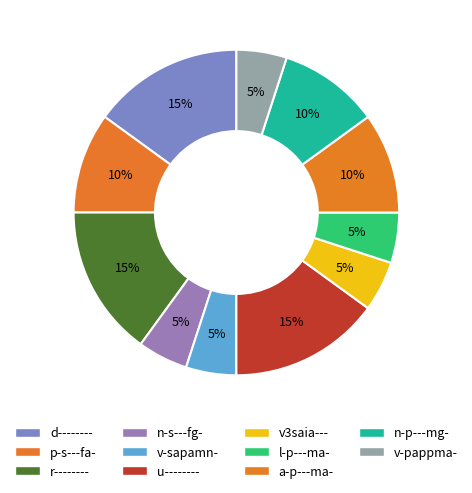

How many segments does this pie chart have?

11